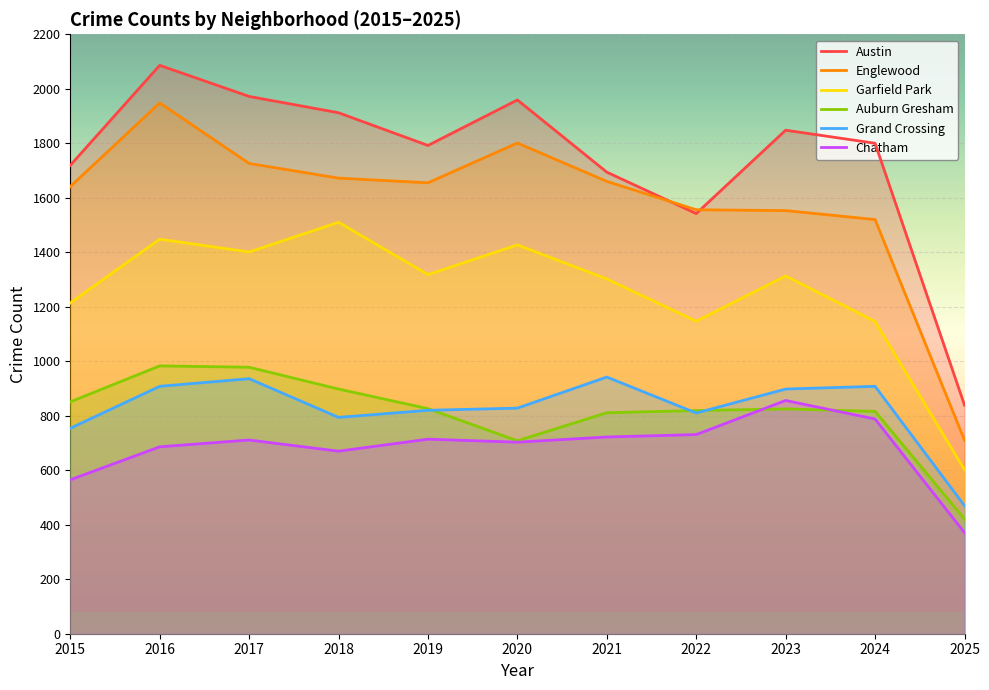

Which category has the lowest value across all series?

2025